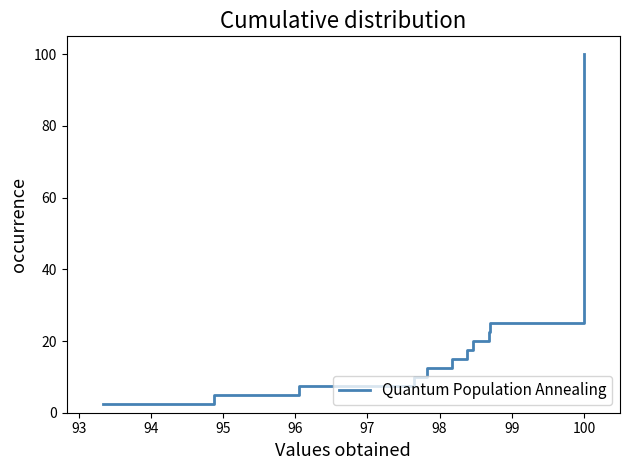

What is the maximum value shown in the chart?

100.0